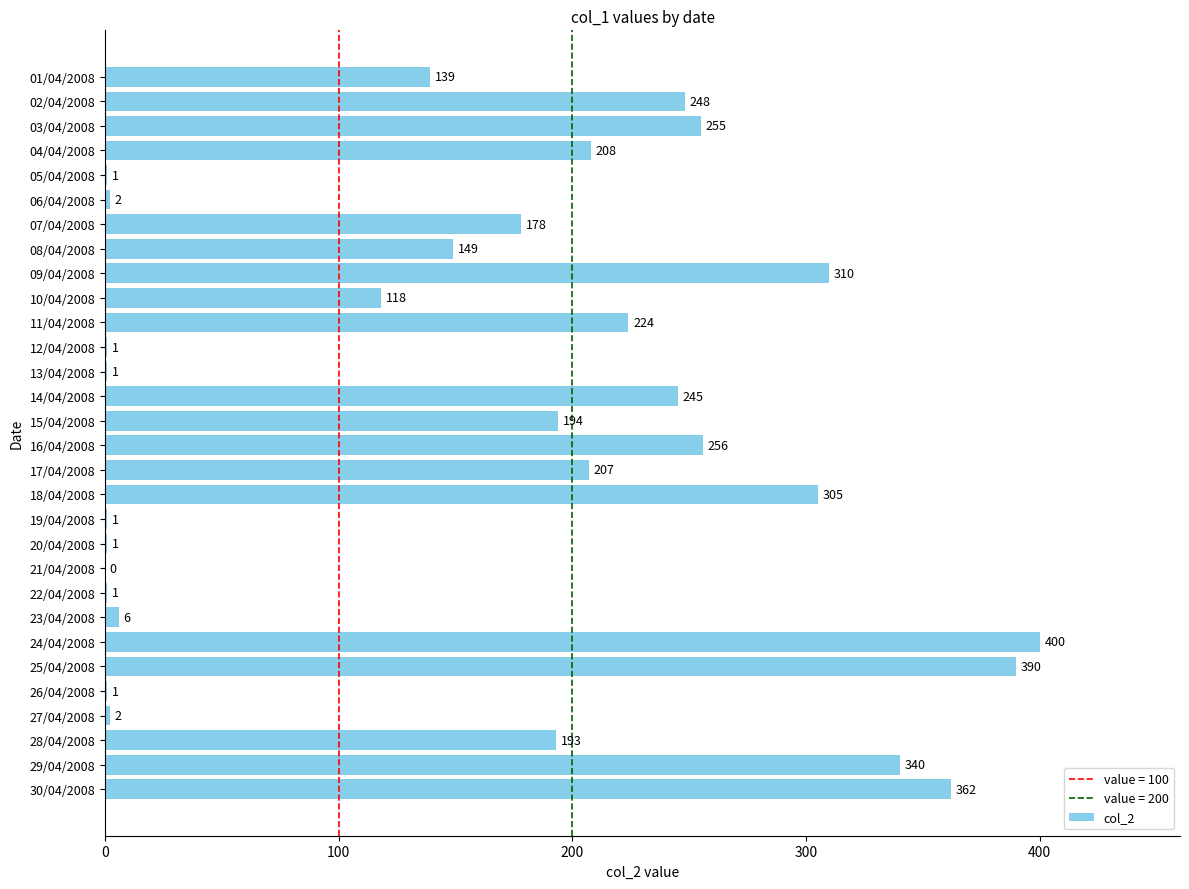

What is the sum of all values?

4738